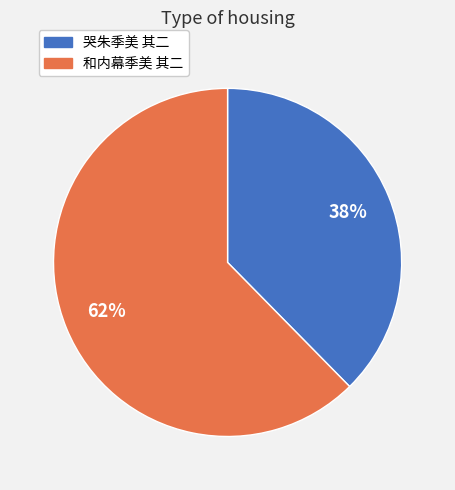

Is it true that 和内幕季美 其二 is 72% of the pie?

False